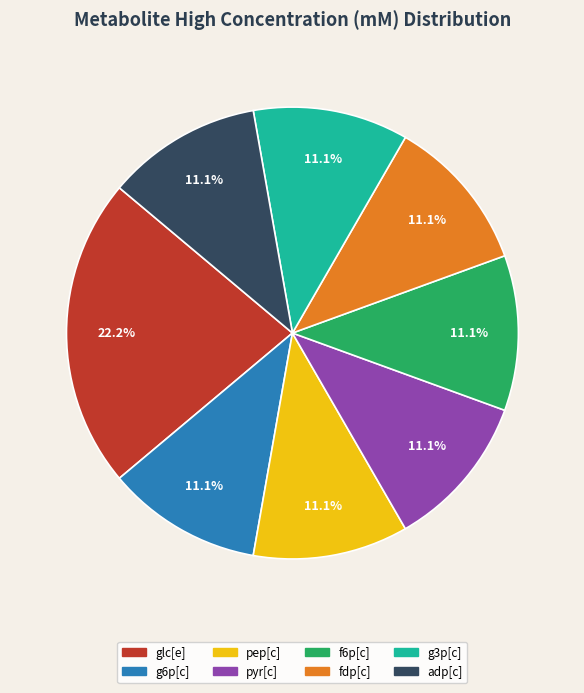

To the nearest percent, what is the combined percentage of f6p[c] and glc[e]?

33%